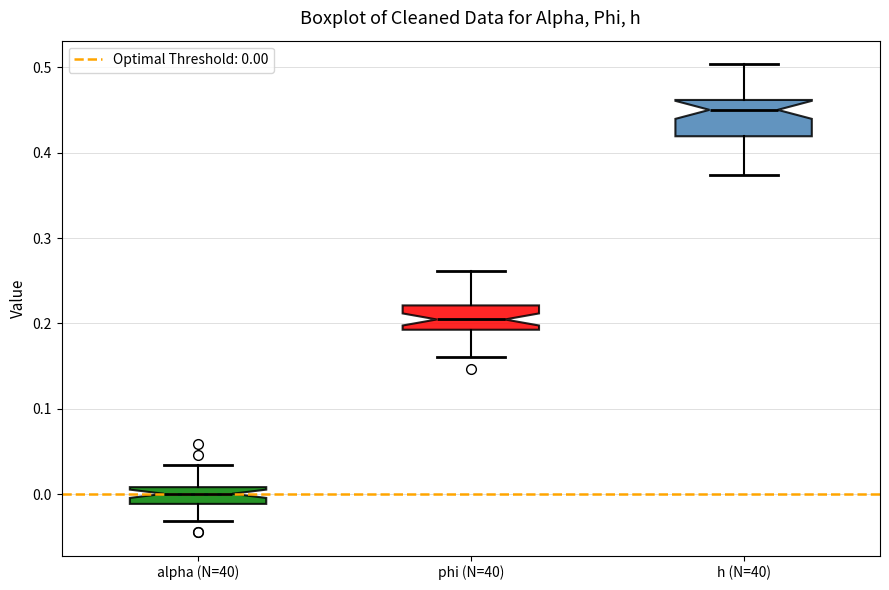

Where is the upper edge of the box for alpha (N=40) on the y-axis? The values are not printed on the chart, so give them approximately, as read against the axis.

0.01